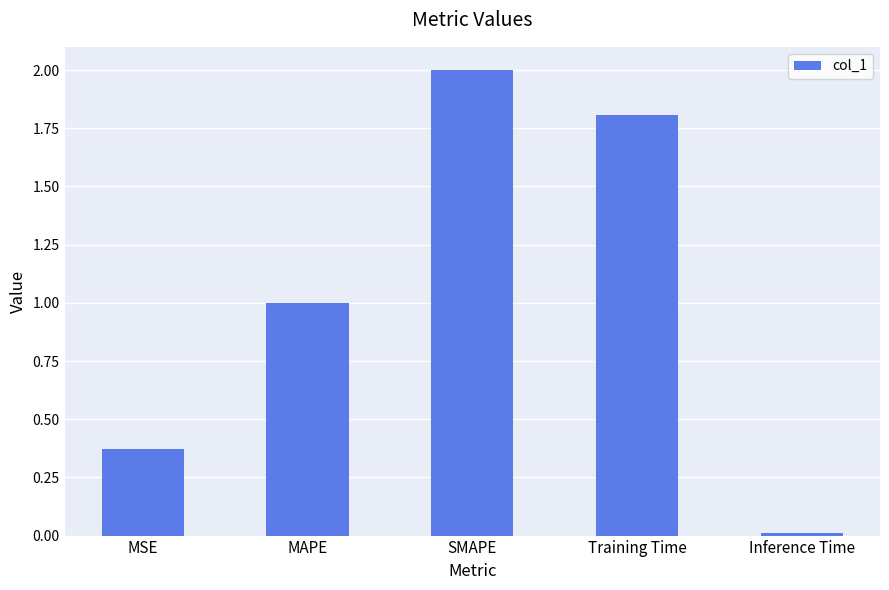

Which has a higher value, Training Time or SMAPE?

SMAPE